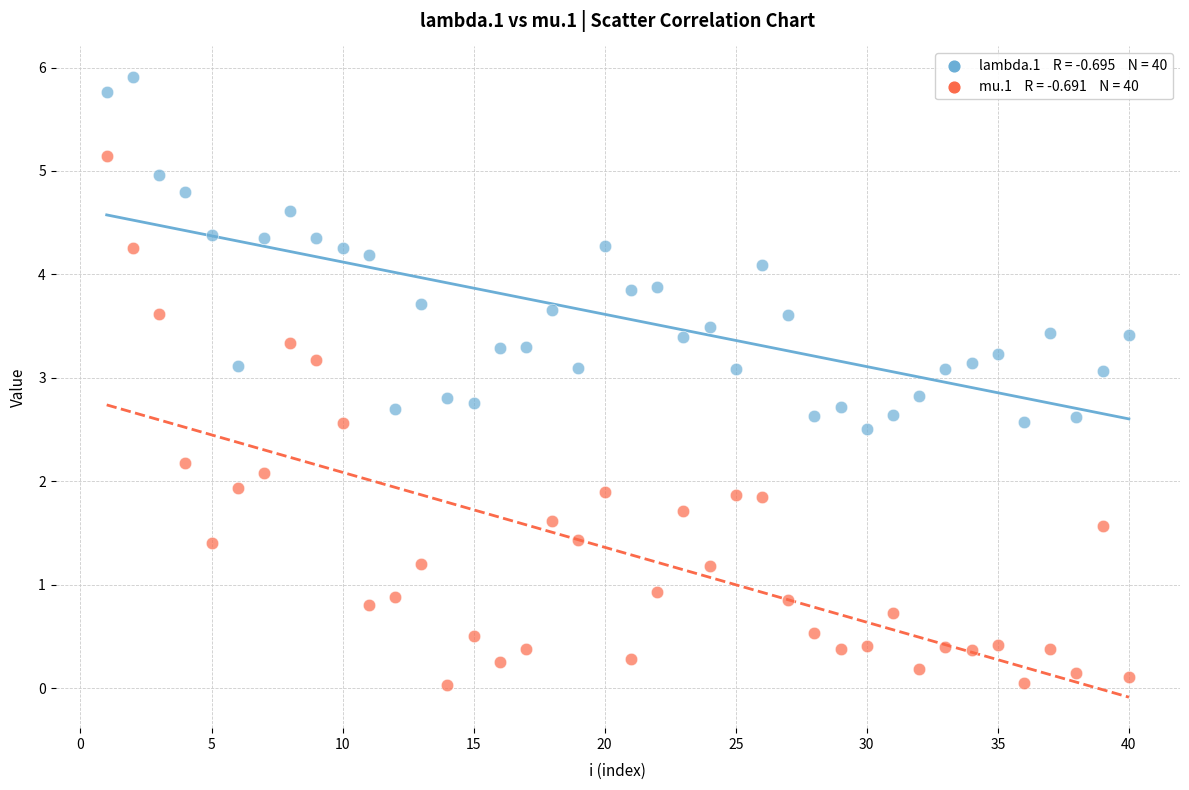

Across all data points, what is the range of X values (max minus min)?

39.0